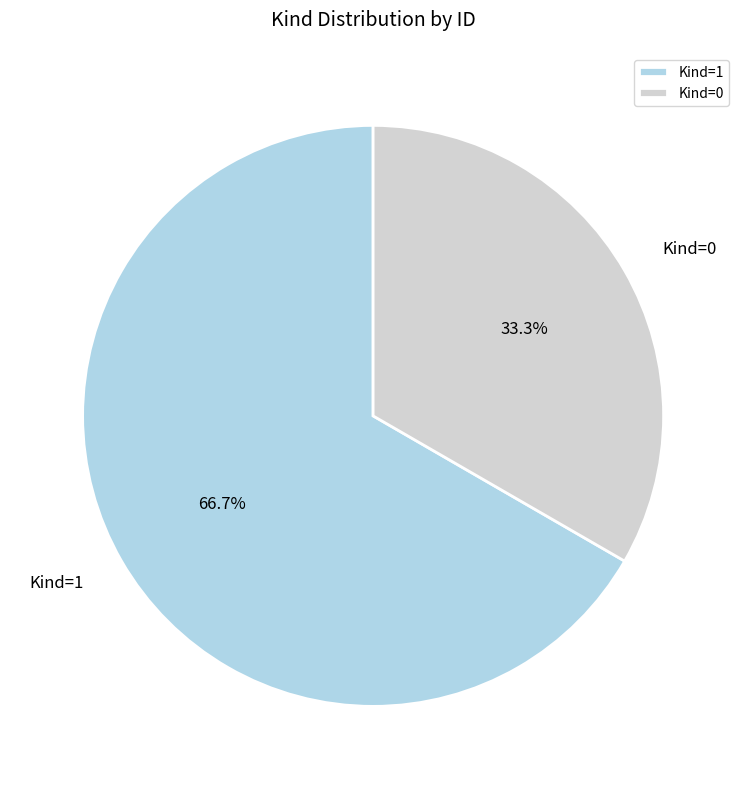

Which category has the biggest portion of the pie?

Kind=1